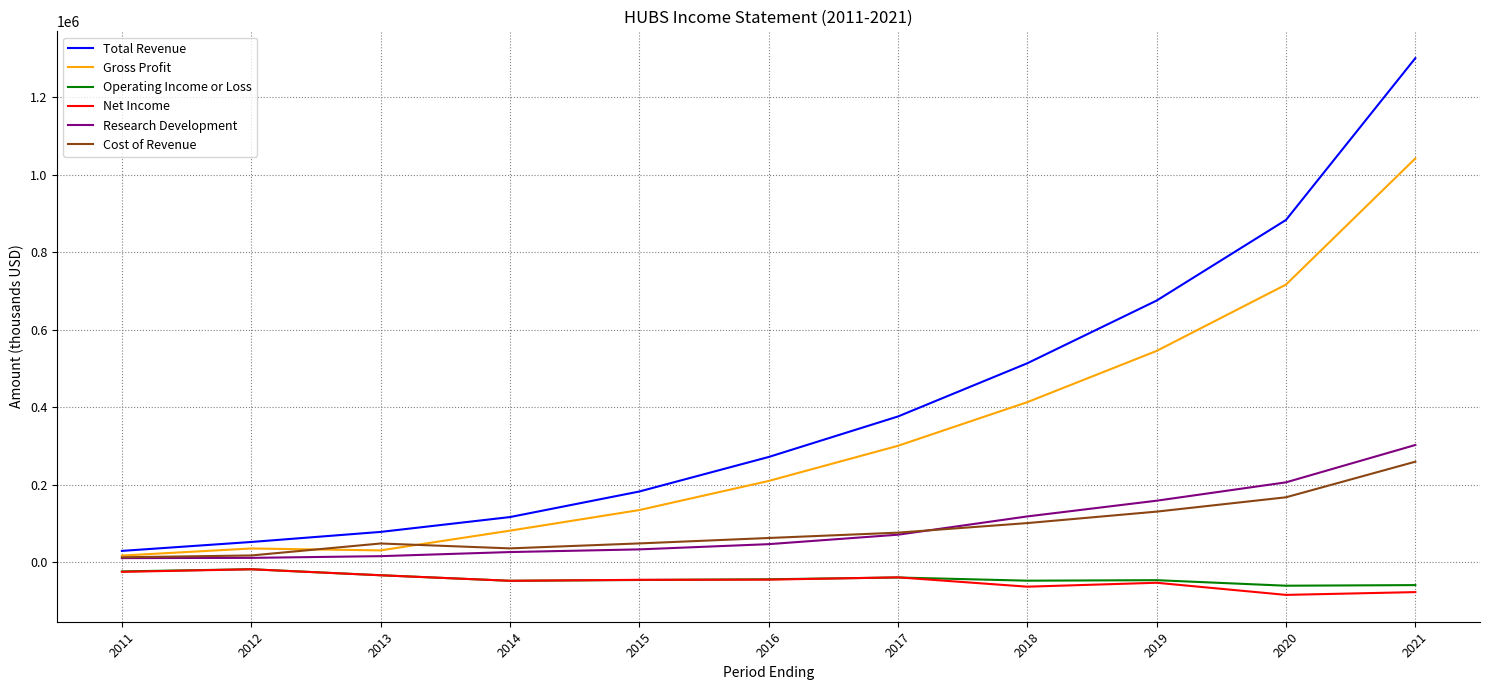

Count the number of categories in the chart.

11